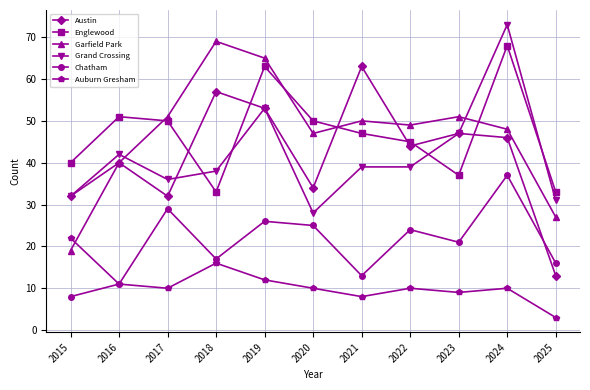

Does the chart have visible grid lines?

Yes